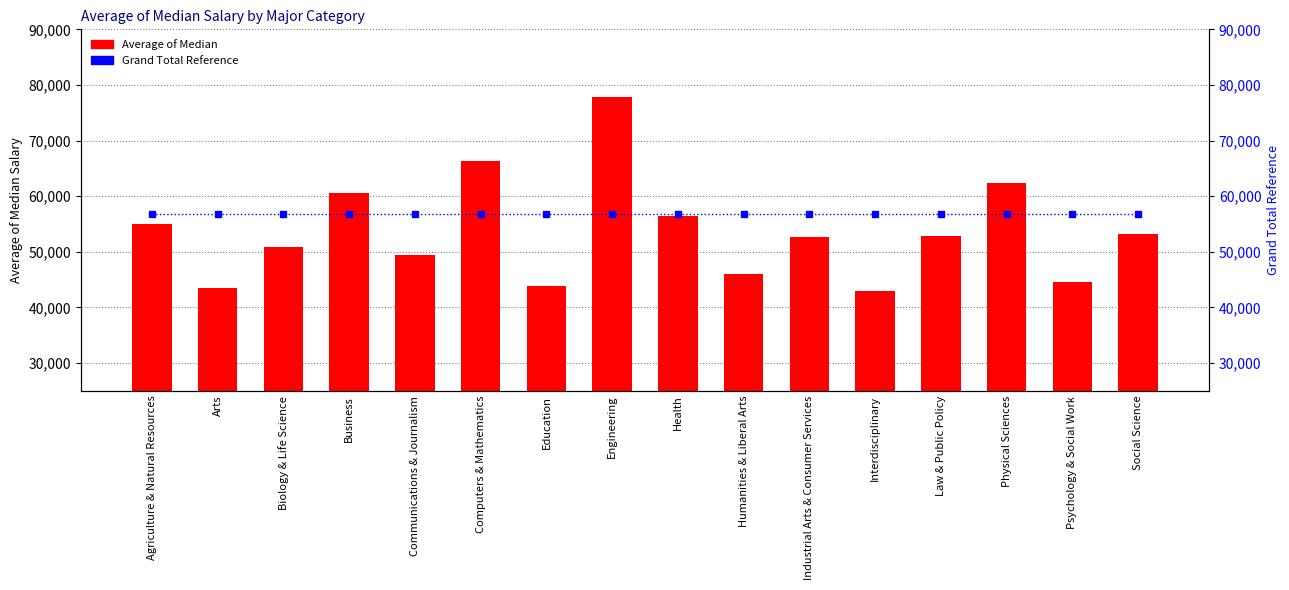

What is the minimum value for Average of Median?

43000